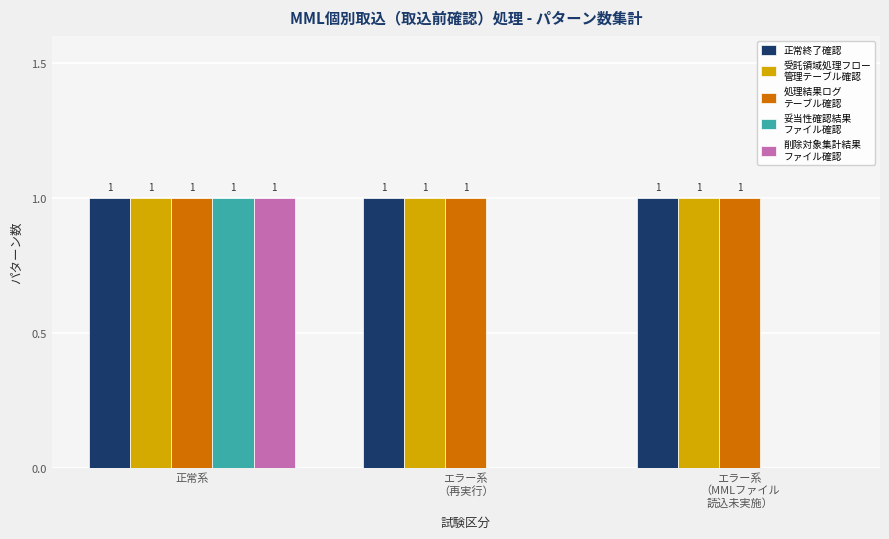

At which category is the sum across all series the highest?

正常系